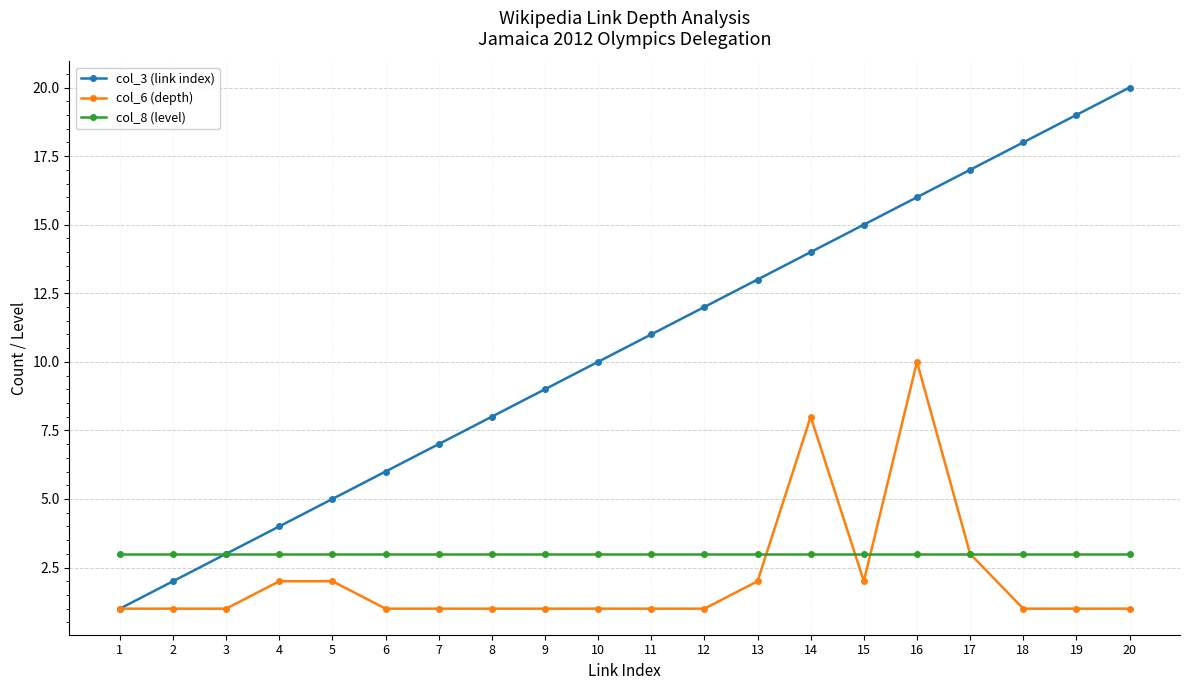

At which category is the sum across all series the highest?

16